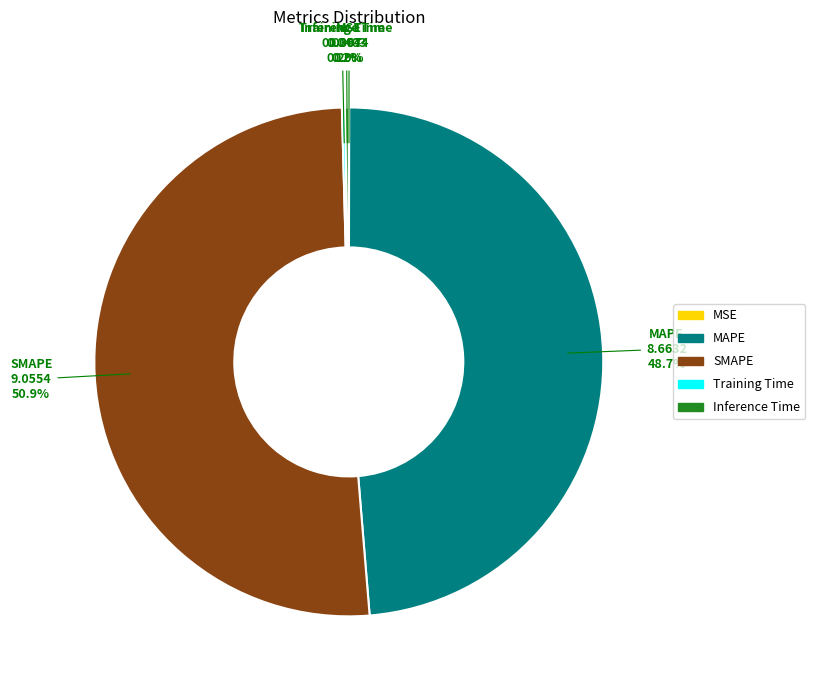

Which slice is the largest?

SMAPE